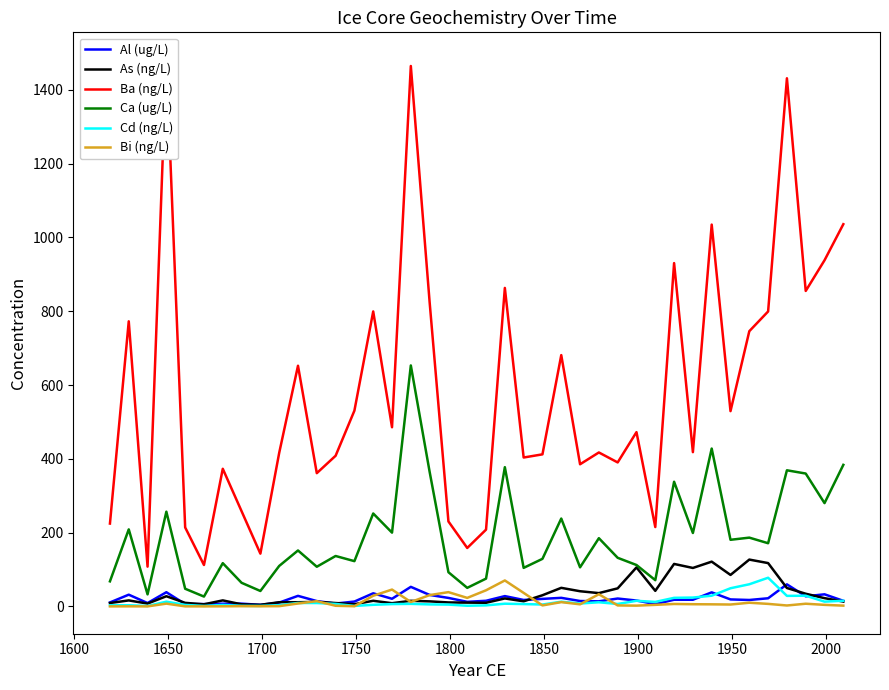

Reading right to left, what are all the values shown in this chart?

Al (ug/L): 15.3	33.0	27.5	60.0	22.2	17.6	19.1	38.3	18.2	18.3	6.5	16.1	21.5	14.0	14.8	23.4	20.6	17.7	28.1	15.4	12.6	23.2	31.3	53.2	20.9	35.7	13.3	7.9	14.6	28.8	10.5	4.5	7.7	7.5	6.4	6.5	38.6	9.3	32.0	10.9
As (ng/L): 13.3	22.6	34.5	50.0	117.6	127.1	85.5	121.5	104.4	115.3	42.4	105.8	49.1	36.2	41.3	50.5	30.4	14.0	21.7	10.0	10.4	10.9	13.9	15.3	8.9	15.4	6.1	9.3	12.4	11.5	11.5	4.5	5.8	16.5	5.9	9.8	27.8	7.9	16.4	9.4
Ba (ng/L): 1035.8	938.0	854.9	1431.2	799.4	745.9	529.3	1034.7	418.1	930.4	215.2	472.4	390.3	417.3	385.3	681.1	412.2	403.6	863.1	208.2	158.5	230.4	824.5	1464.5	485.6	799.4	530.6	408.4	361.2	652.3	416.1	143.1	258.1	373.1	112.4	214.2	1481.6	107.9	772.7	224.7
Ca (ug/L): 383.7	280.1	360.2	369.0	171.4	186.5	180.7	427.9	199.1	337.9	71.3	112.4	131.9	185.0	106.1	238.2	129.1	104.6	377.4	75.5	50.5	92.8	364.9	653.1	200.1	251.9	122.8	136.8	107.7	151.8	109.8	42.0	64.2	117.4	26.8	48.0	256.9	32.8	208.9	68.1
Cd (ng/L): 15.5	13.1	29.2	28.7	77.8	60.2	49.4	29.2	24.2	23.4	12.4	15.4	6.8	11.4	8.0	12.9	5.3	6.5	7.5	3.0	2.0	5.1	5.7	7.1	6.5	4.5	1.5	6.9	9.4	9.5	3.5	1.5	1.8	4.3	1.5	4.3	13.0	1.4	3.4	3.1
Bi (ng/L): 2.3	4.4	7.5	2.7	7.0	10.2	5.3	5.8	6.1	6.8	4.4	2.3	2.9	33.2	5.9	11.8	2.9	36.8	70.5	43.9	23.3	38.9	30.8	12.1	45.8	29.1	0.7	1.9	14.4	8.1	0.8	0.6	0.8	0.4	0.3	0.3	7.7	0.3	0.4	0.3